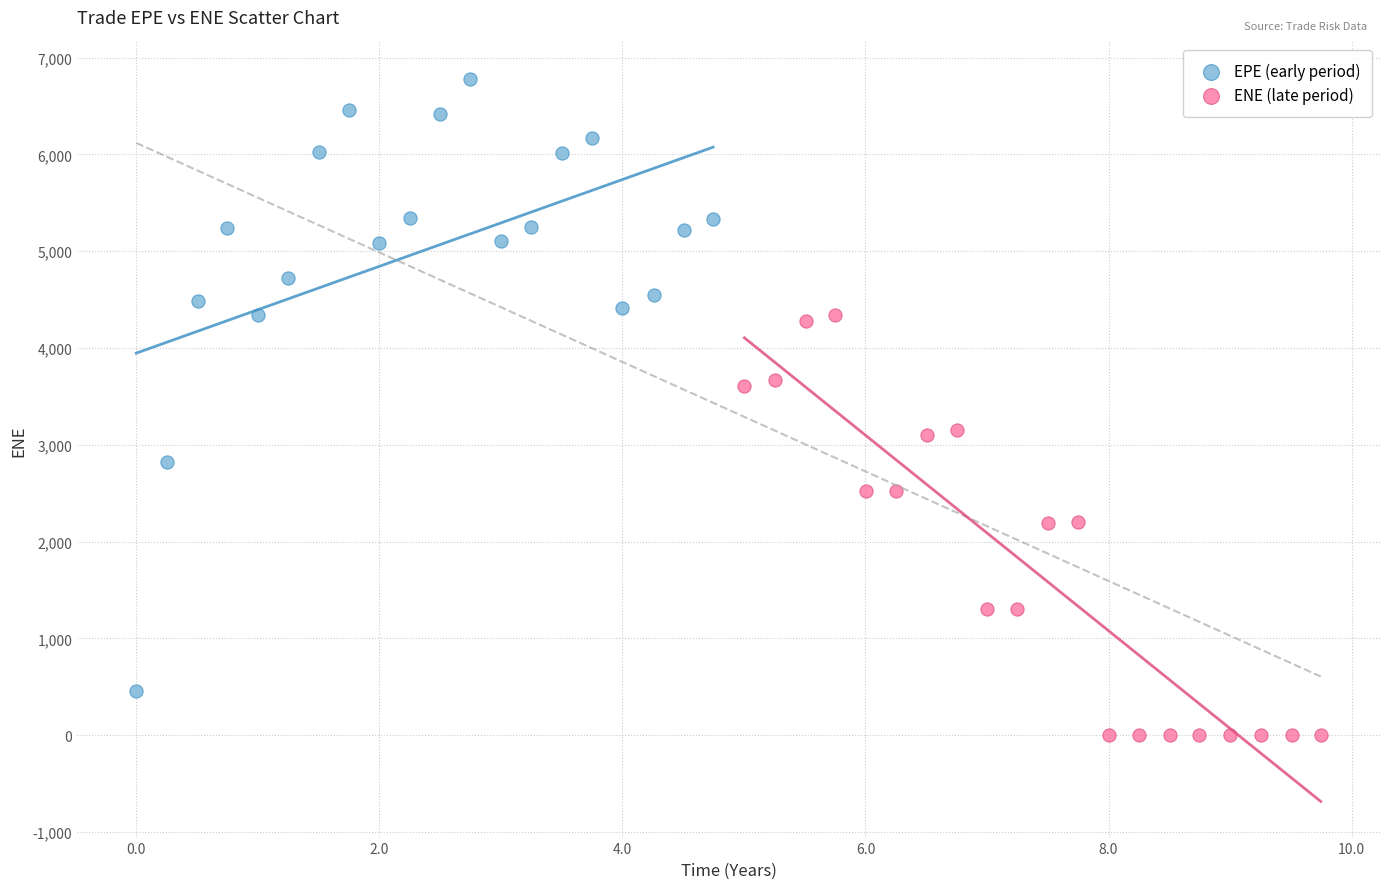

What are all the series names shown in the legend?

EPE (early period), ENE (late period)